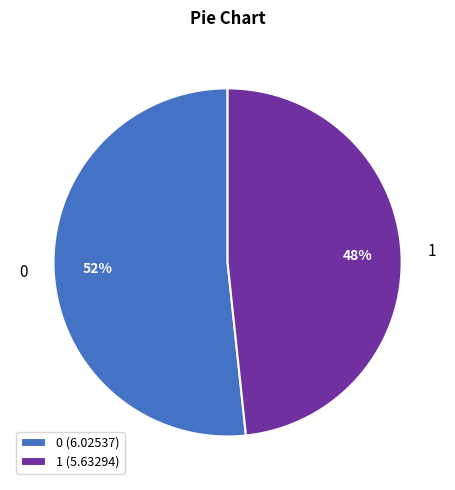

Do 1 and 0 together represent more than half of the pie?

Yes